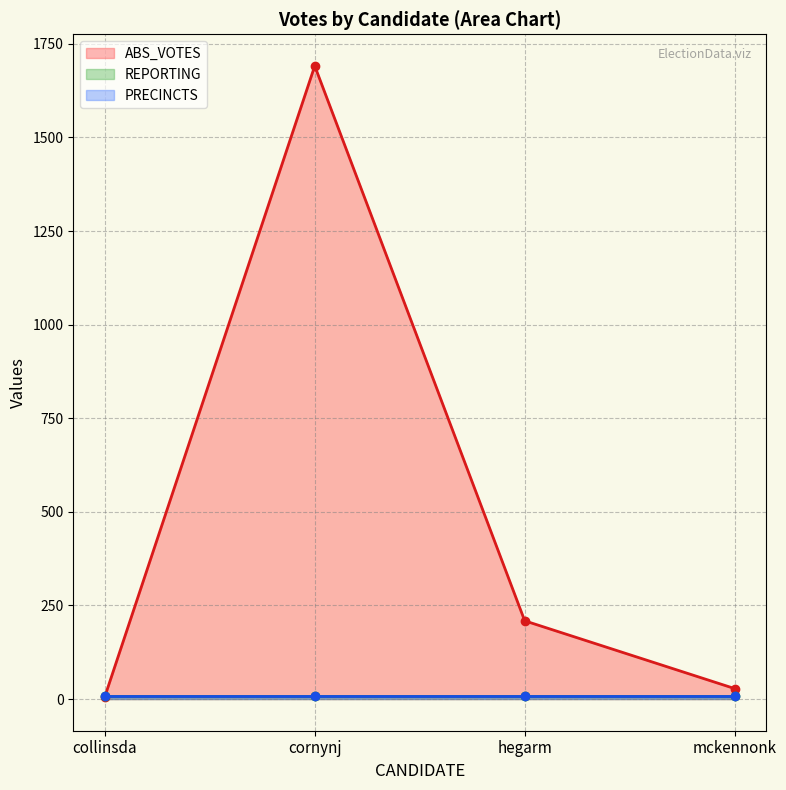

Which series has the largest total across all categories?

ABS_VOTES (line)